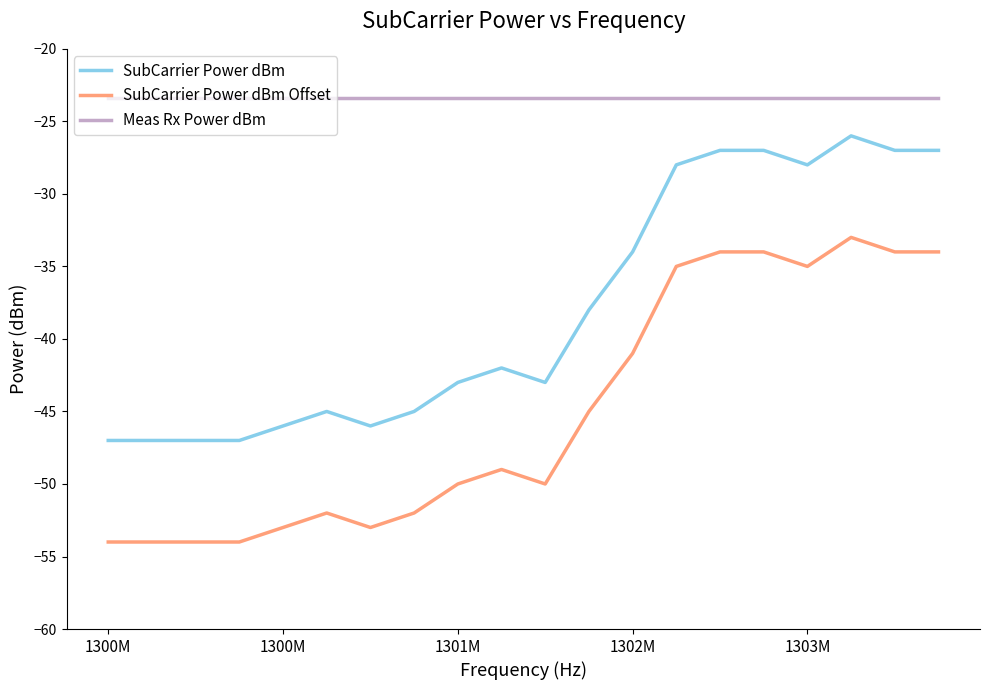

True or false: Meas Rx Power dBm and SubCarrier Power dBm Offset cross at least once.

False